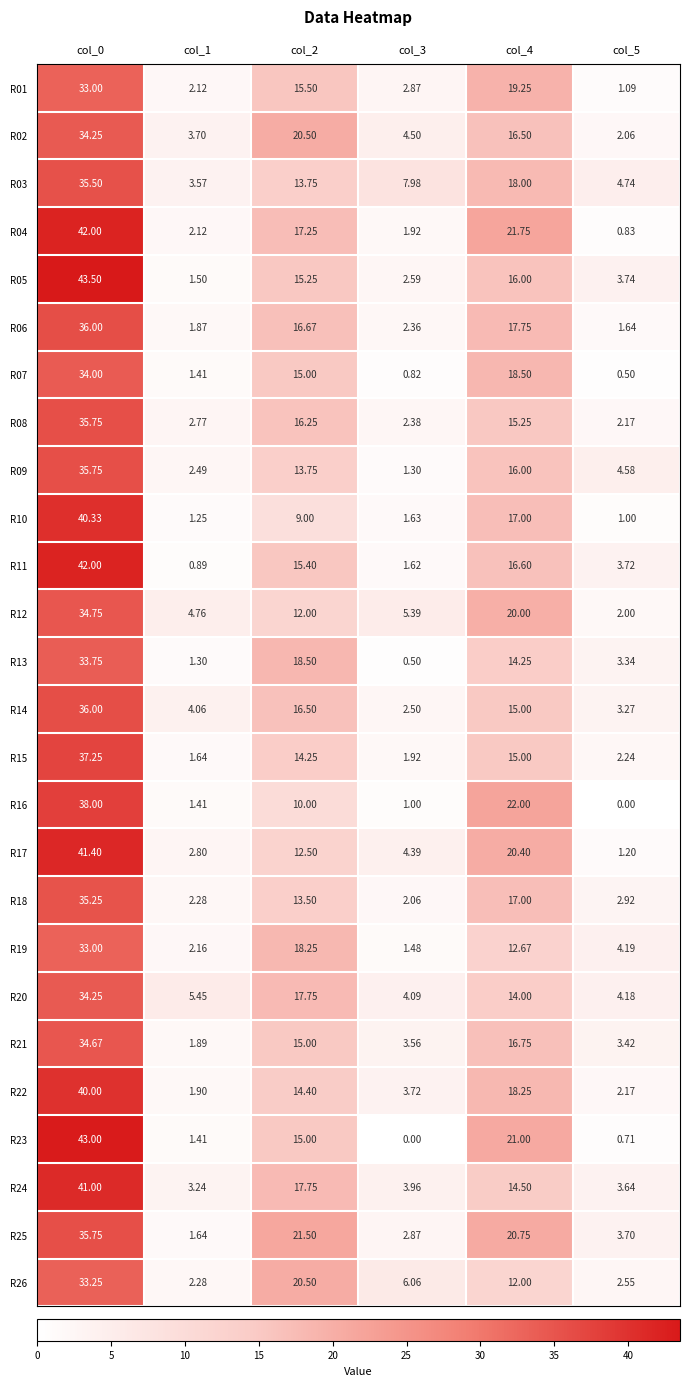

Is the value of R11 at col_3 greater than the value of R10 at col_0?

No